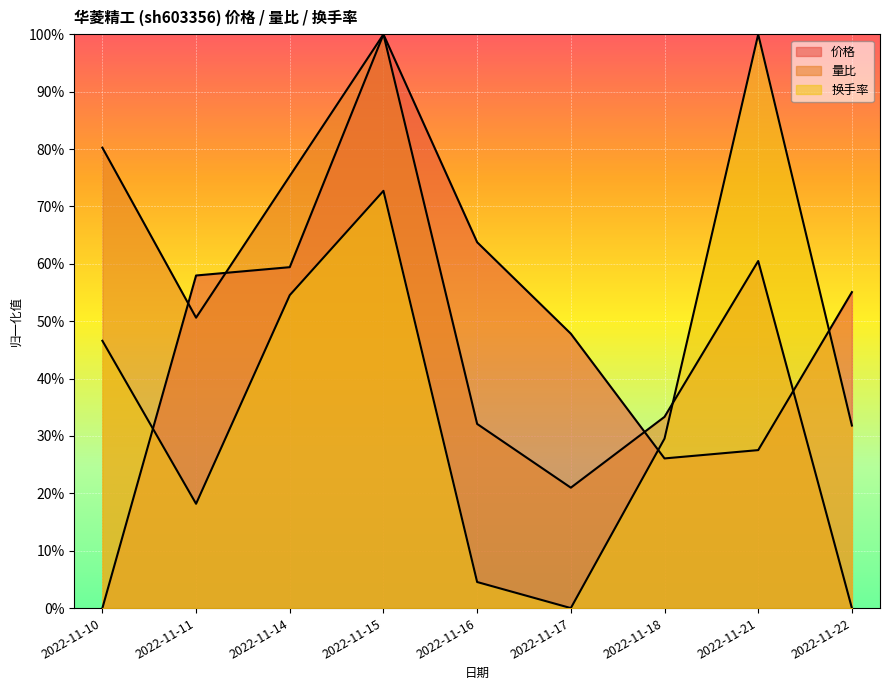

The 量比 series shows 0.5 at 2022-11-14. True or false?

False